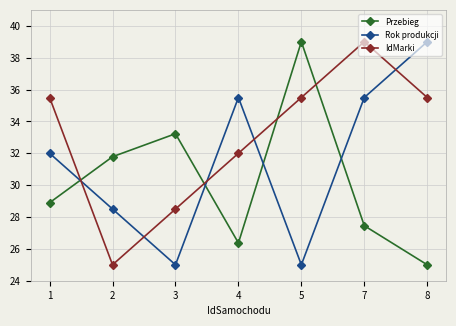

Reading left to right, what are all the values shown in this chart?

Przebieg: 28.9	31.8	33.2	26.4	39.0	27.5	25.0
Rok produkcji: 32.0	28.5	25.0	35.5	25.0	35.5	39.0
IdMarki: 35.5	25.0	28.5	32.0	35.5	39.0	35.5